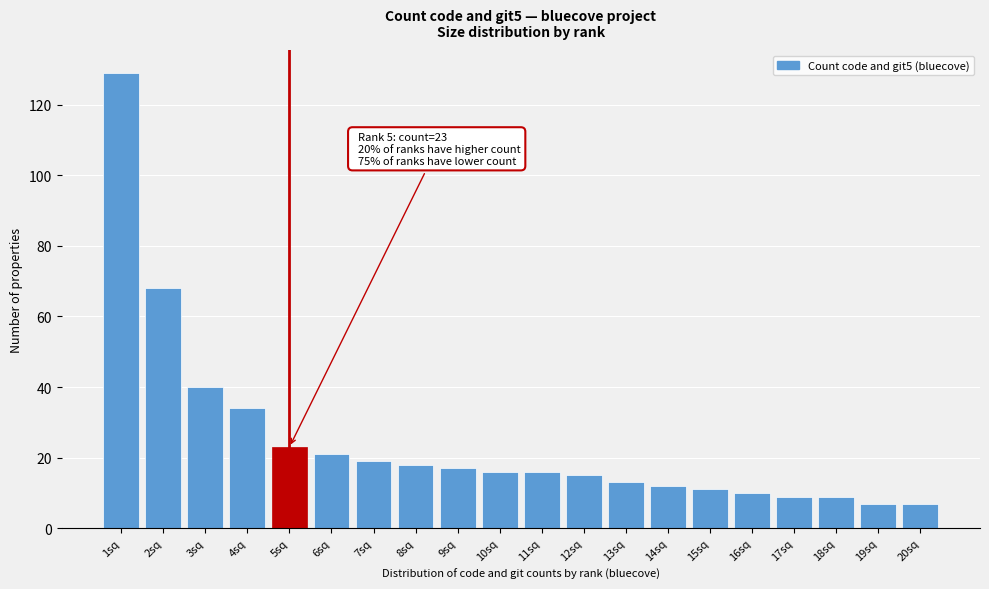

Reading left to right, extract all data points from this chart.

1sq=129	2sq=68	3sq=40	4sq=34	5sq=23	6sq=21	7sq=19	8sq=18	9sq=17	10sq=16	11sq=16	12sq=15	13sq=13	14sq=12	15sq=11	16sq=10	17sq=9	18sq=9	19sq=7	20sq=7